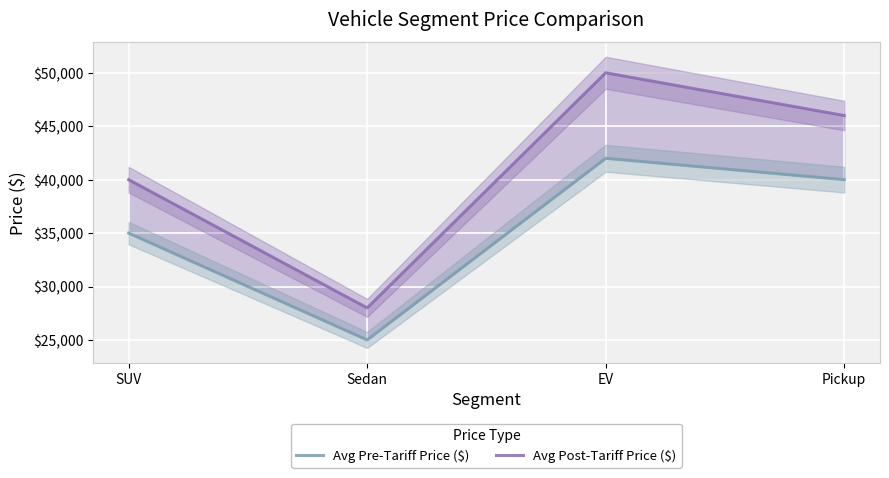

Where is the first local minimum for Avg Pre-Tariff Price ($)?

Sedan